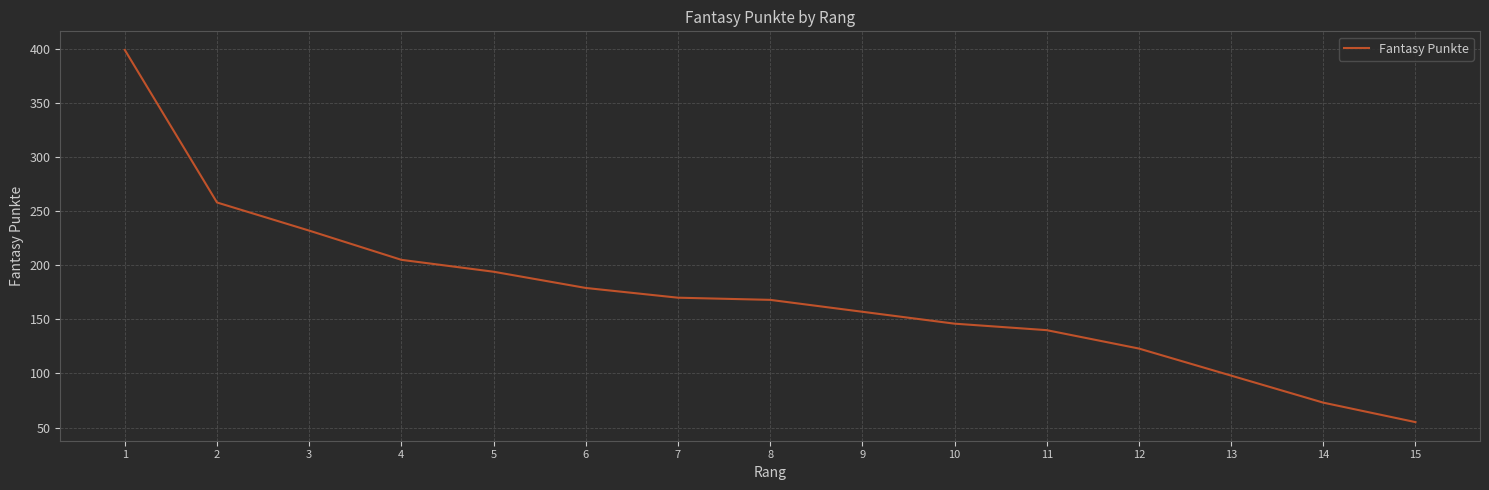

Where is the data nearest to the value 227?

3